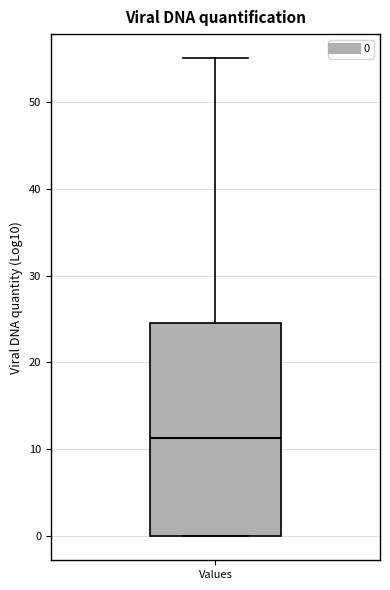

Where is the lower edge of the box for Values on the y-axis? The values are not printed on the chart, so give them approximately, as read against the axis.

0